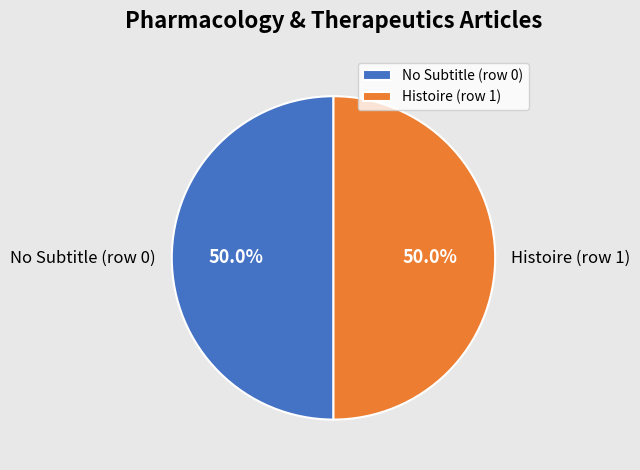

What is the ratio of the value at No Subtitle (row 0) to the value at Histoire (row 1)?

1.0